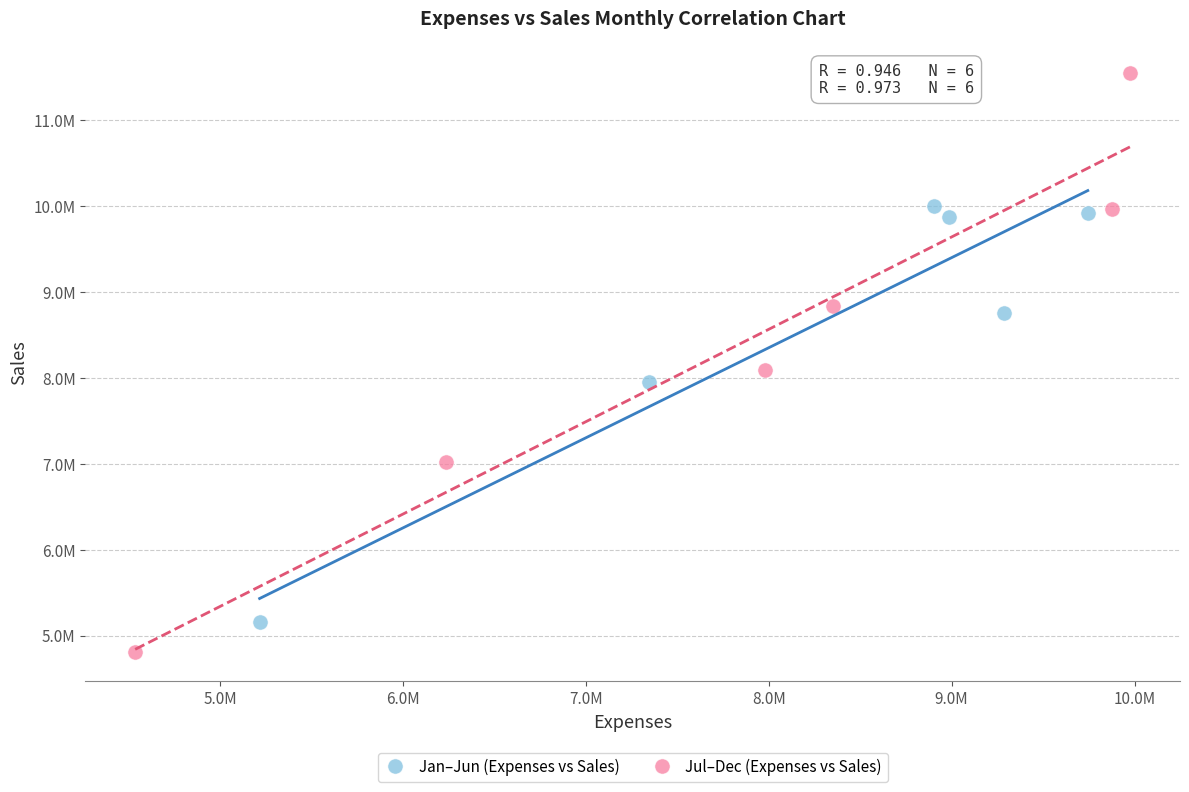

What are all the series names shown in the legend?

Jan–Jun (Expenses vs Sales), Jul–Dec (Expenses vs Sales)